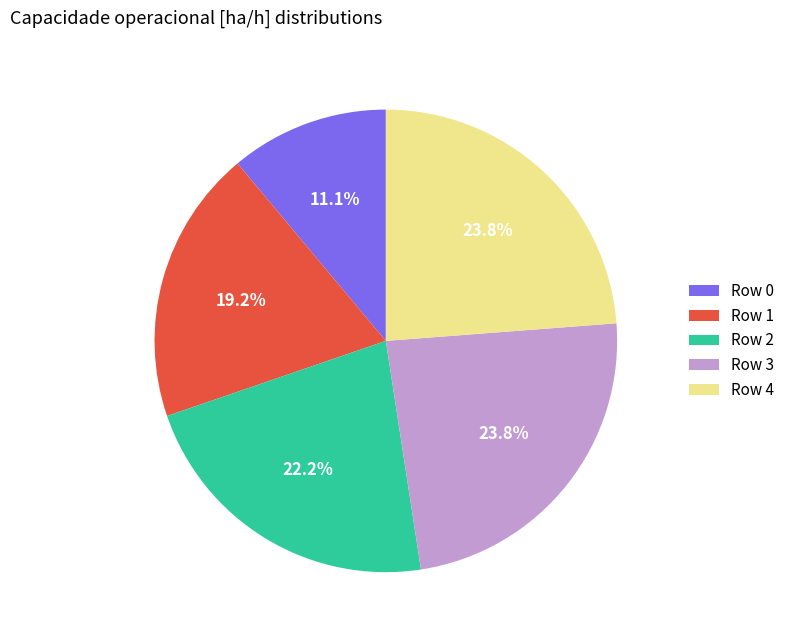

Is the sum of Row 0 and Row 2 greater than half?

No